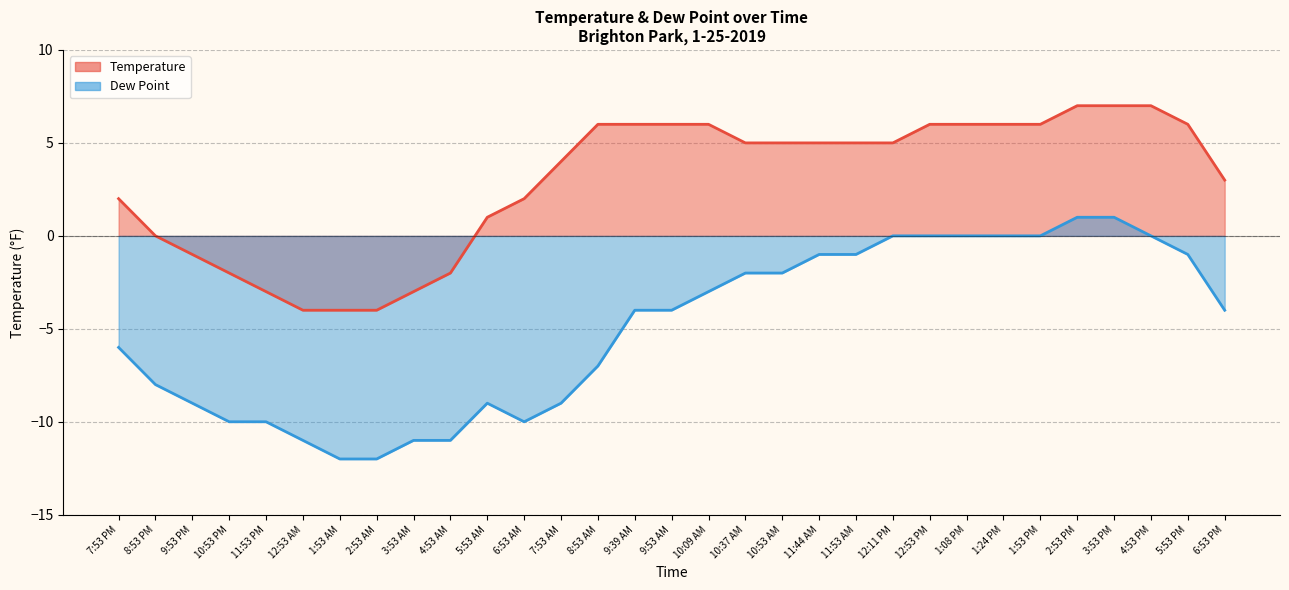

What is the value of the Temperature point at the 27th from the left?

7